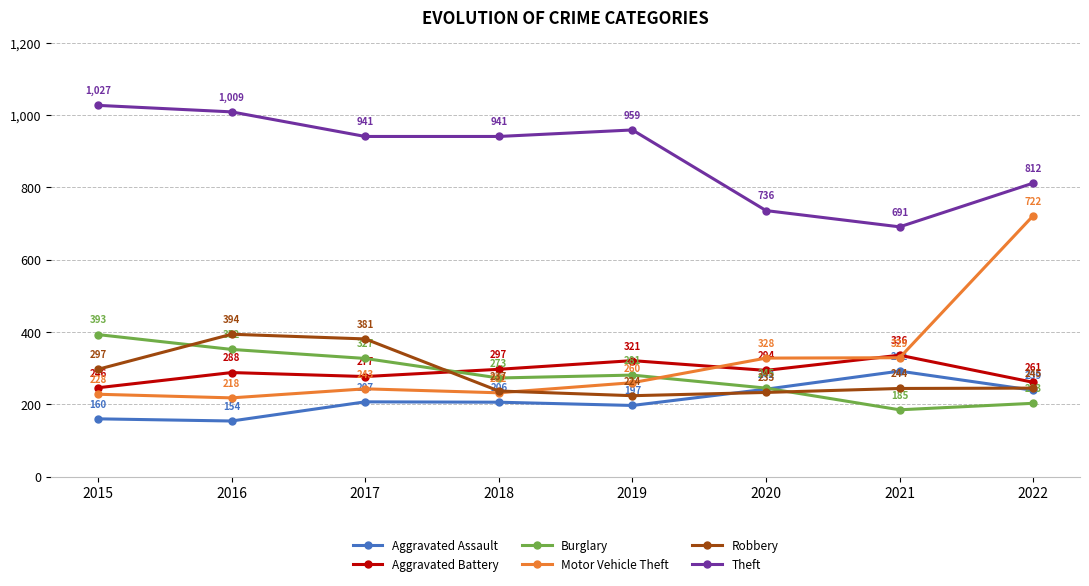

True or false: Motor Vehicle Theft has a value of 243 at 2017.

True